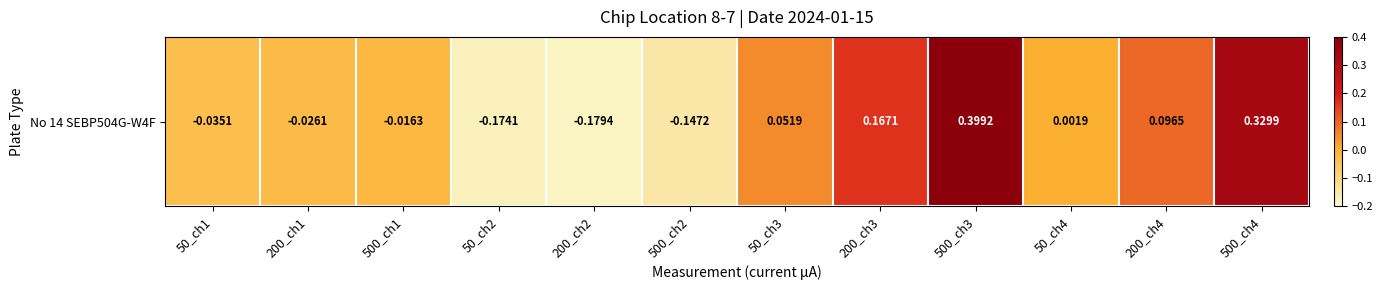

At which category does the chart reach its peak across all series?

500_ch3